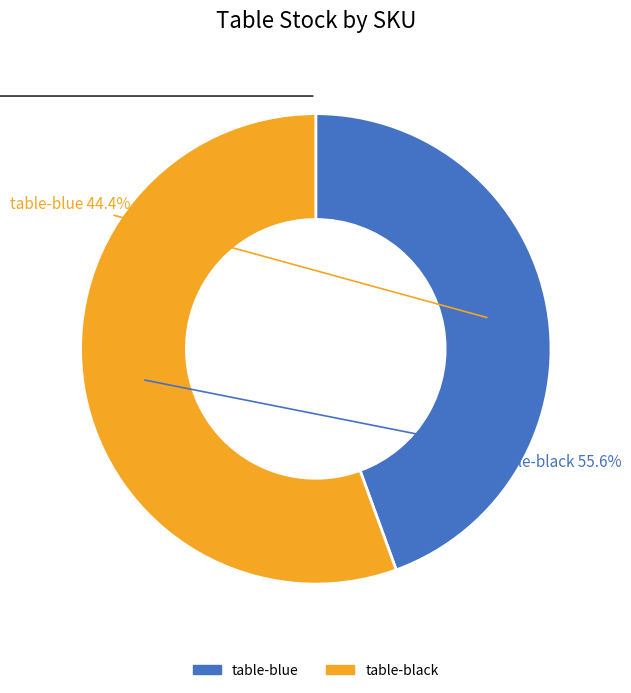

Which slice is the largest?

table-black